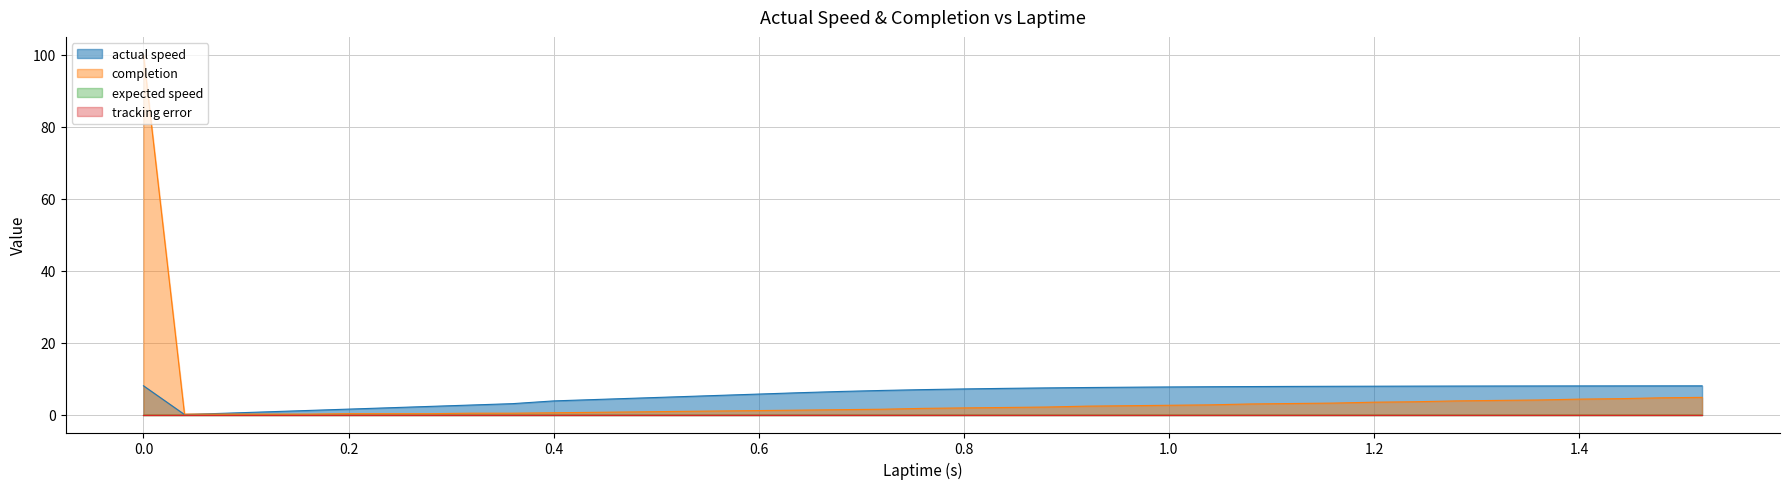

Count the number of categories in the chart.

39